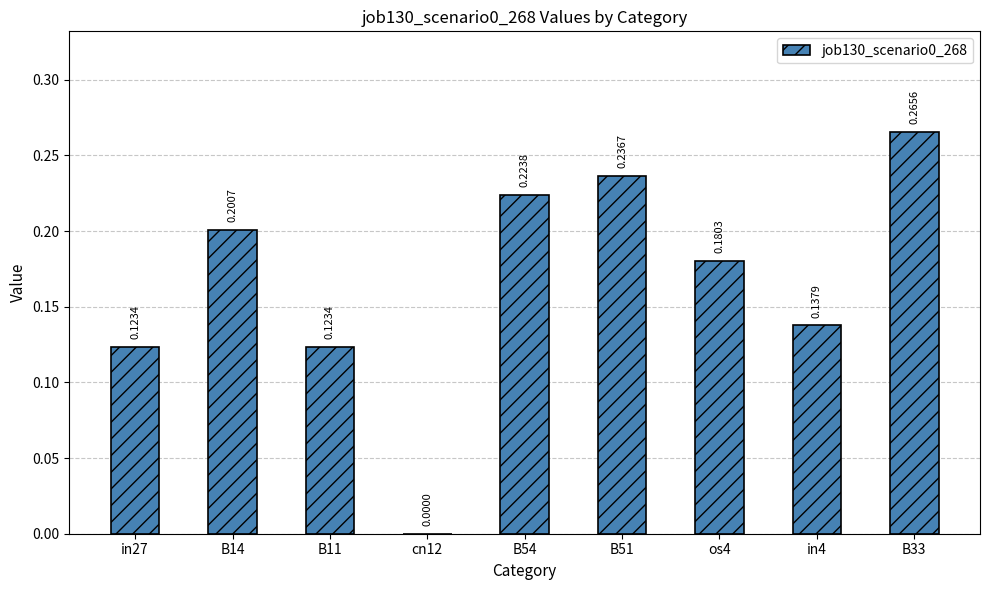

Is it true that the value at os4 is 0.2?

True